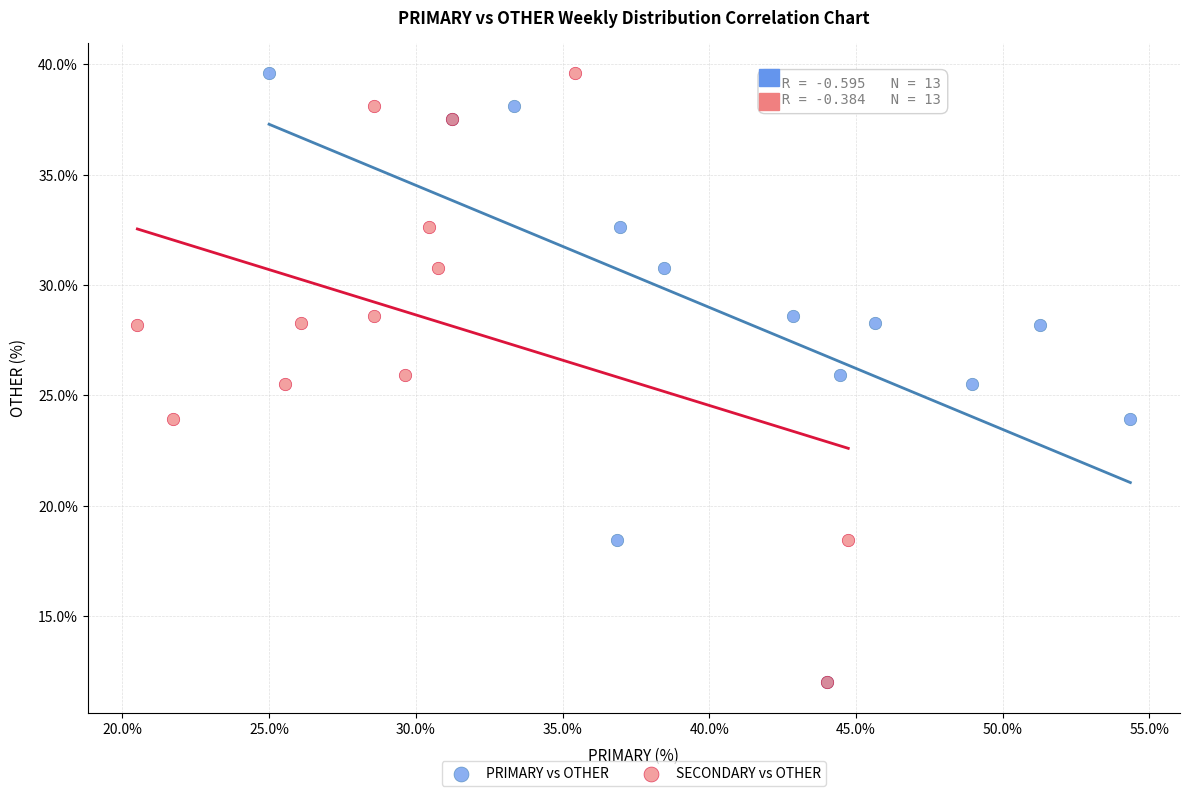

What are all the series names shown in the legend?

PRIMARY vs OTHER, SECONDARY vs OTHER